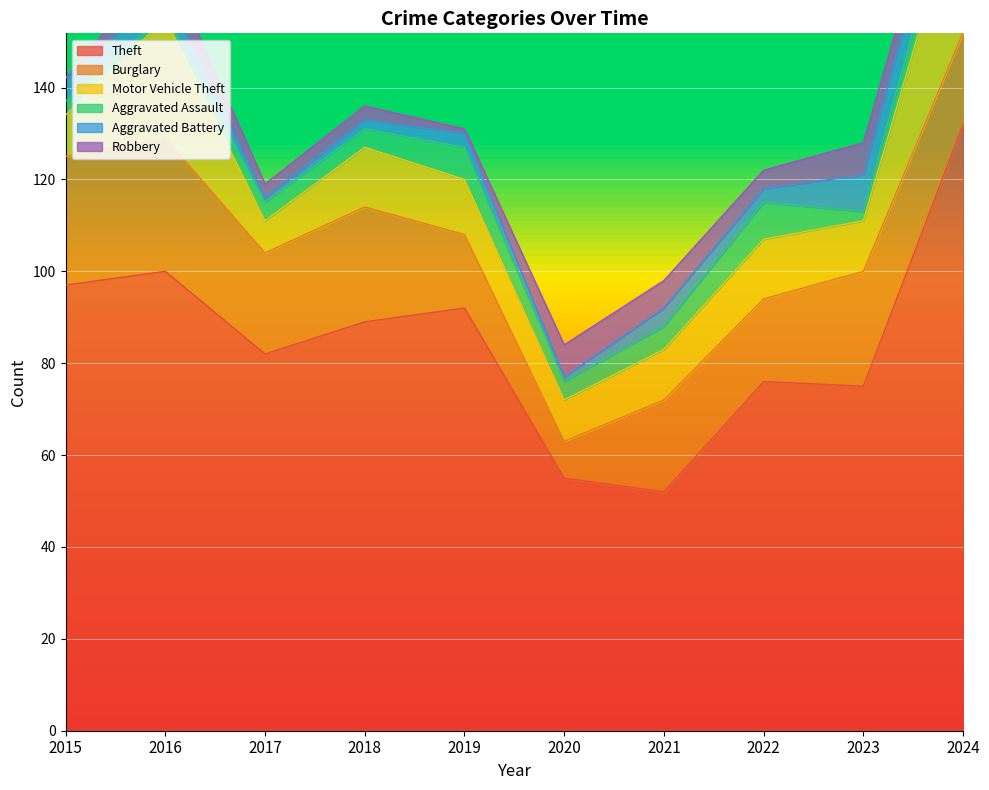

List the series in order of their peak value, highest first.

Theft, Motor Vehicle Theft, Burglary, Aggravated Assault, Aggravated Battery, Robbery